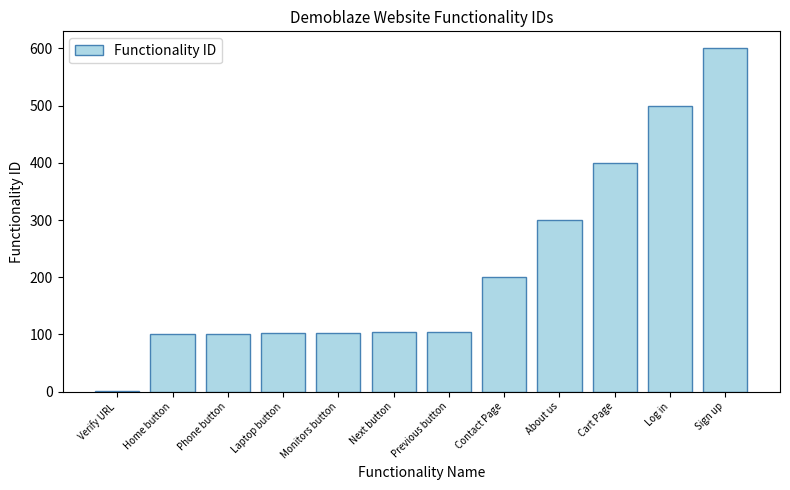

The chart shows a value of 381 at Sign up. True or false?

False